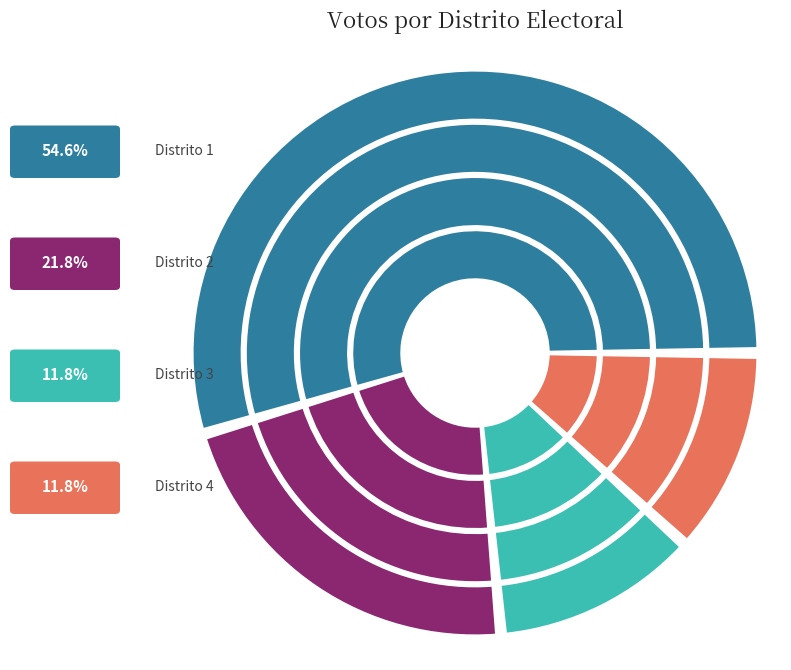

To the nearest percent, what is the difference between the largest and smallest slice percentages?

43%